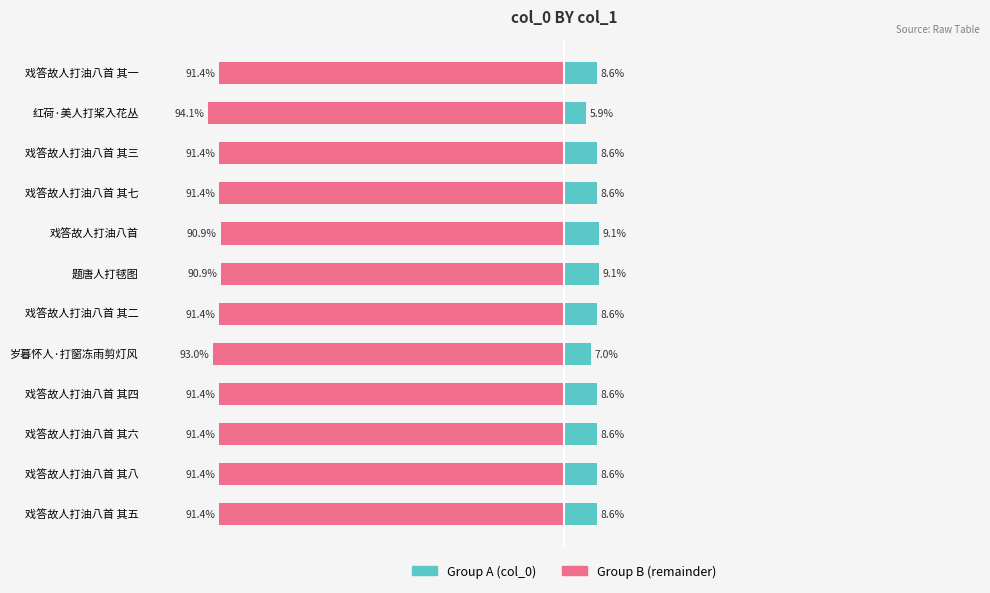

True or false: col_0 (Group A) has a value of 3.6 at 戏答故人打油八首 其四.

False